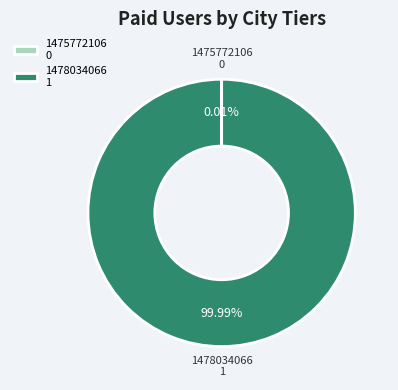

Is it true that 1478034066 is 100% of the pie?

True